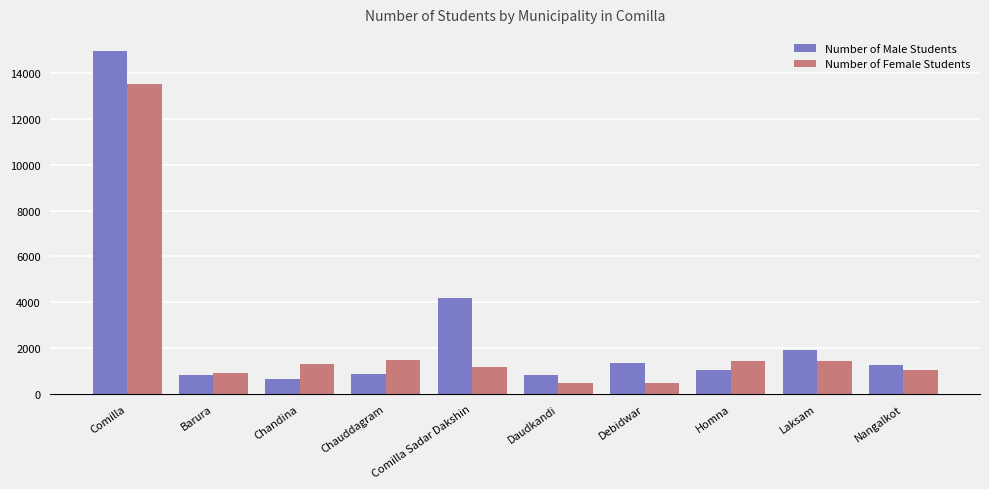

What is the highest value of the Number of Male Students series?

14955